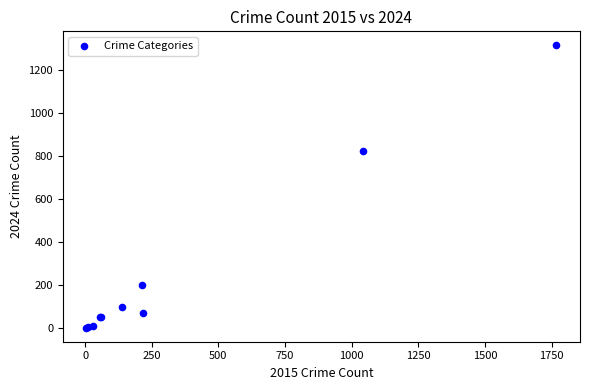

What Y value in the scatter plot is closest to 657?

824